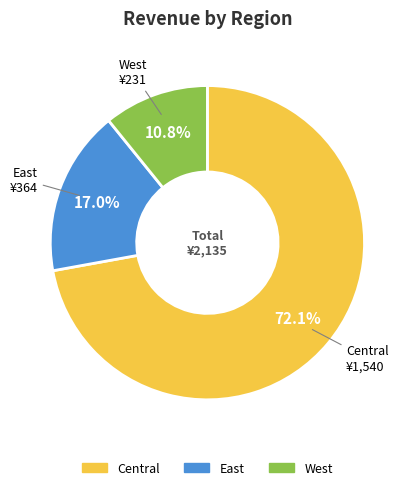

Rank the categories by value from highest to lowest.

Central, East, West